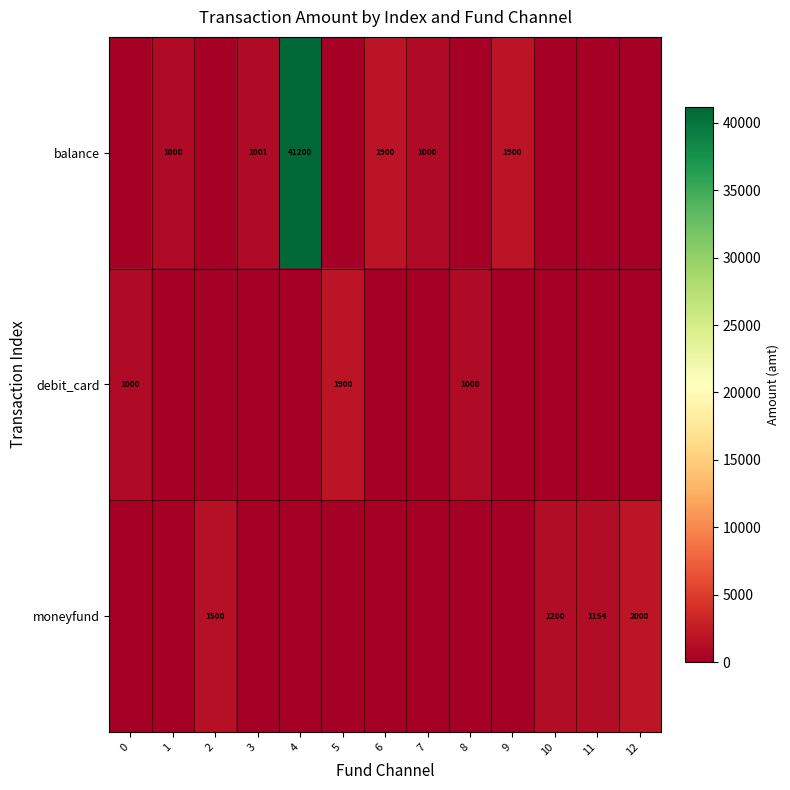

The debit_card series shows 0 at 12. True or false?

True